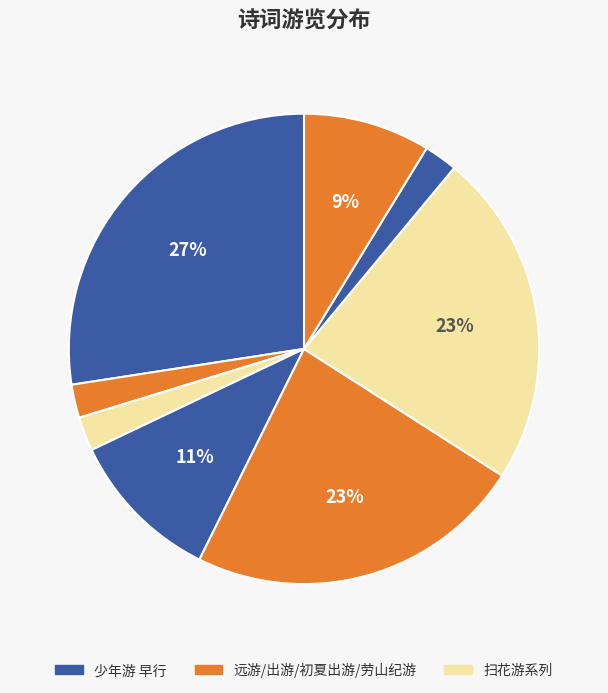

How many segments does this pie chart have?

8